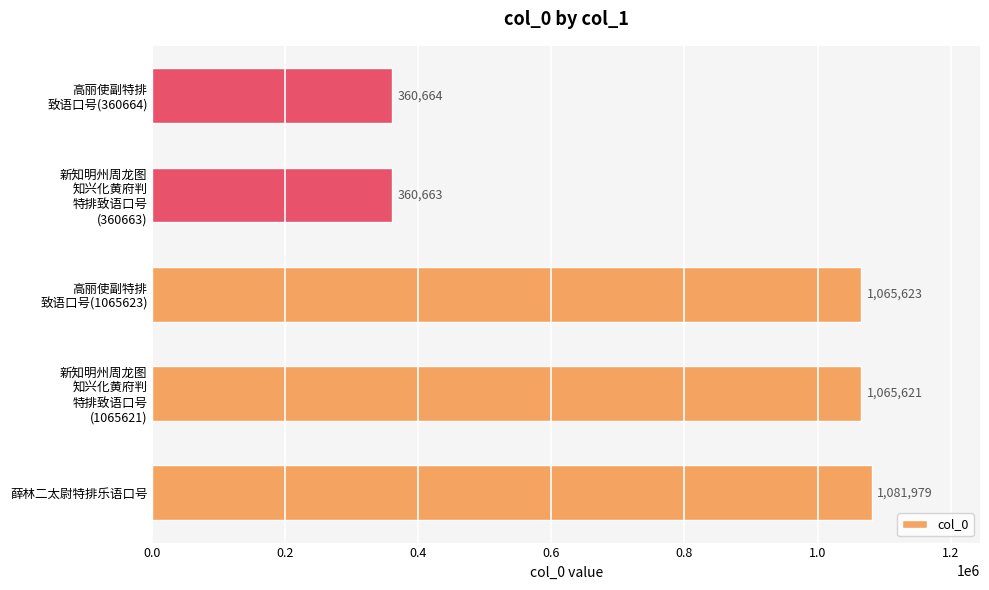

Reading bottom to top, extract all data points from this chart.

1081979	1065621	1065623	360663	360664